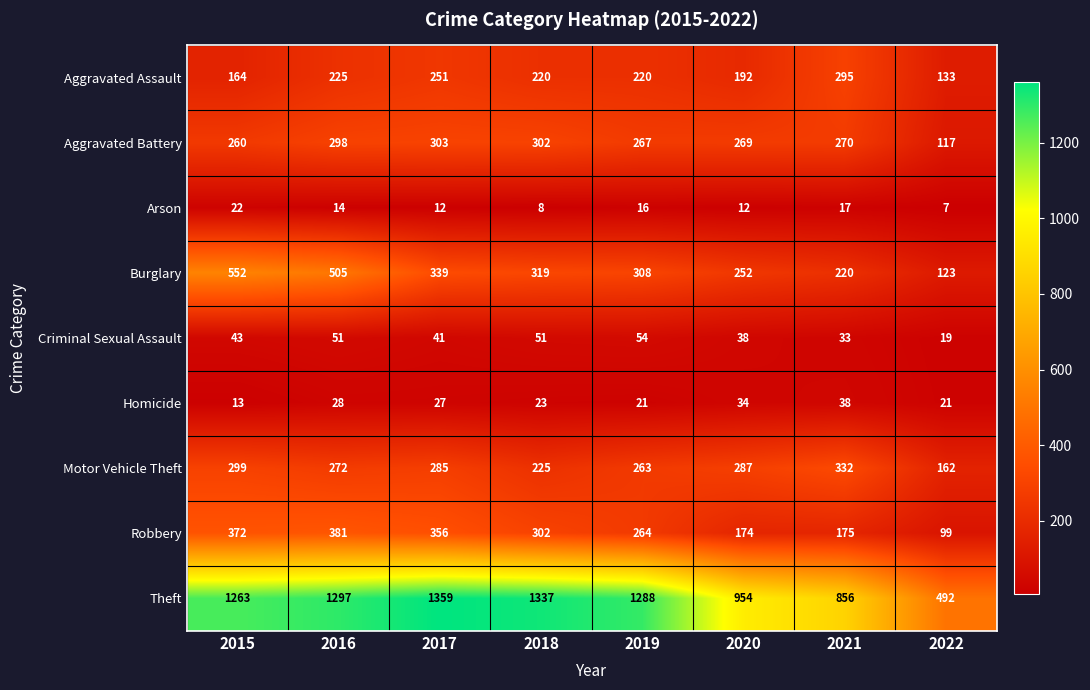

At 2021, list the series in order from smallest to largest.

Arson, Criminal Sexual Assault, Homicide, Robbery, Burglary, Aggravated Battery, Aggravated Assault, Motor Vehicle Theft, Theft